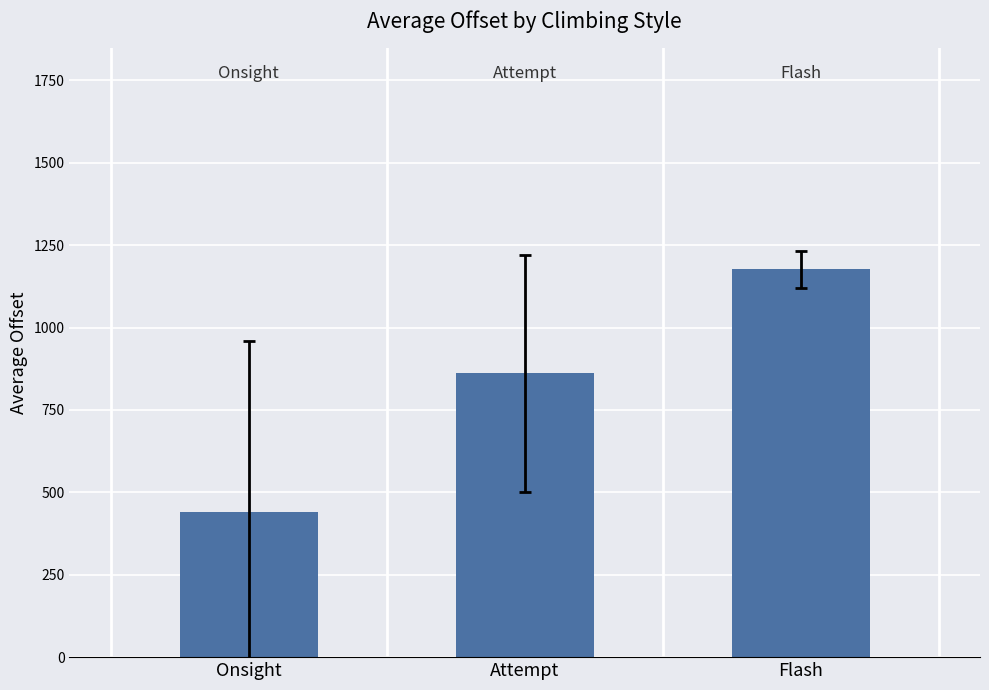

What is the minimum value shown in the chart?

440.8